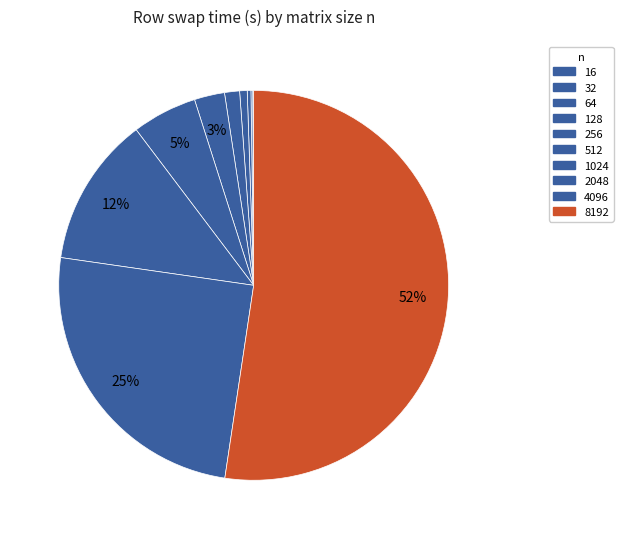

What is the majority slice?

8192